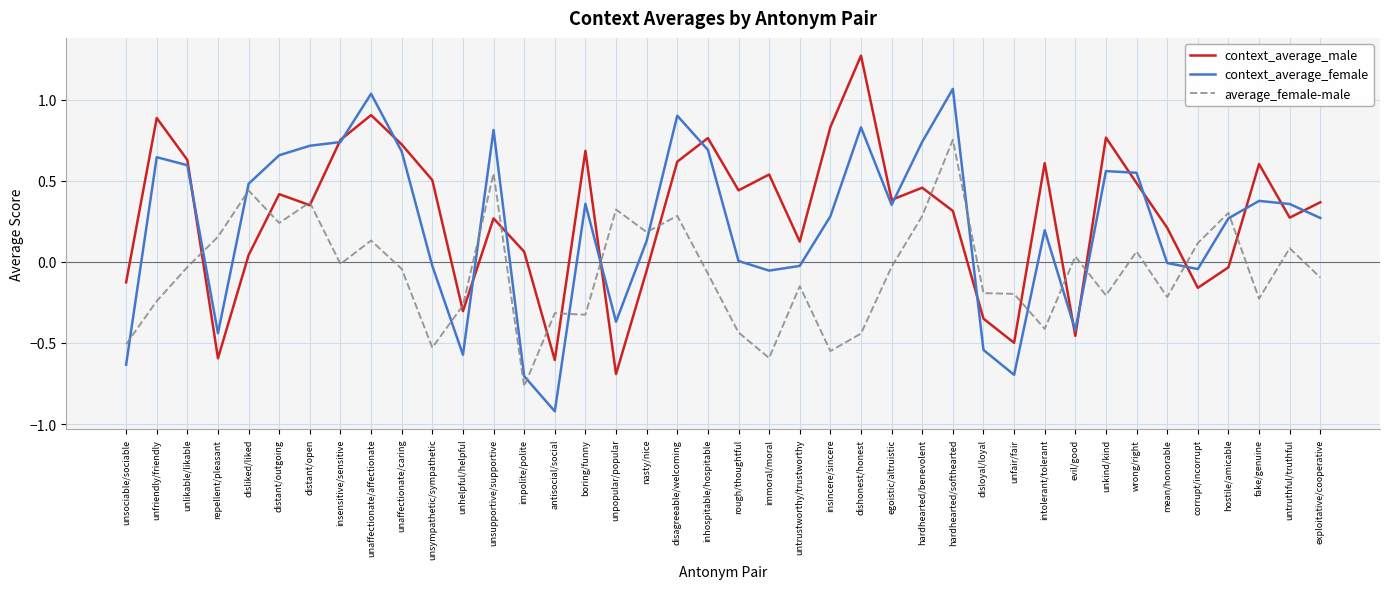

Is the value of context_average_male at unlikable/likable greater than the value of context_average_female at distant/open?

No